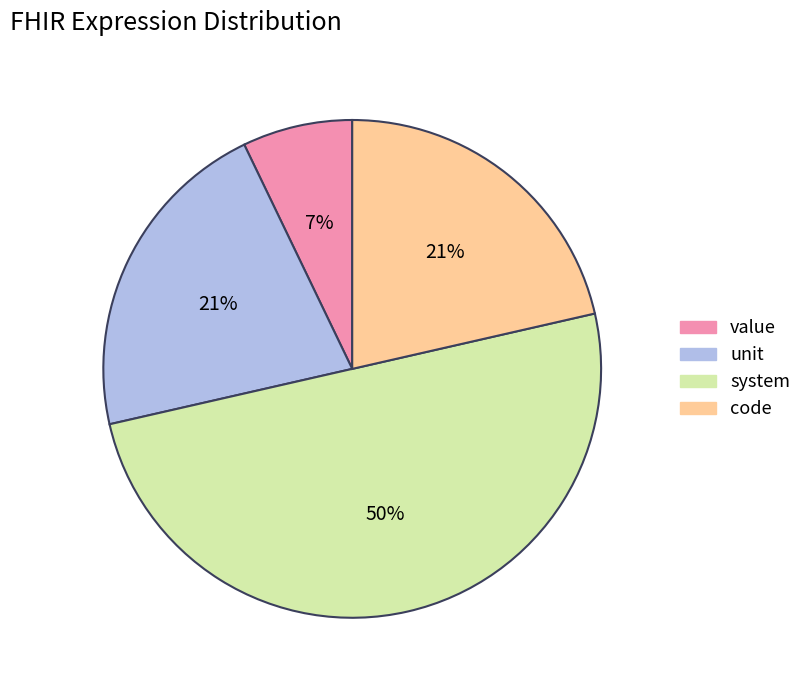

The value slice represents 15% of the pie. True or false?

False